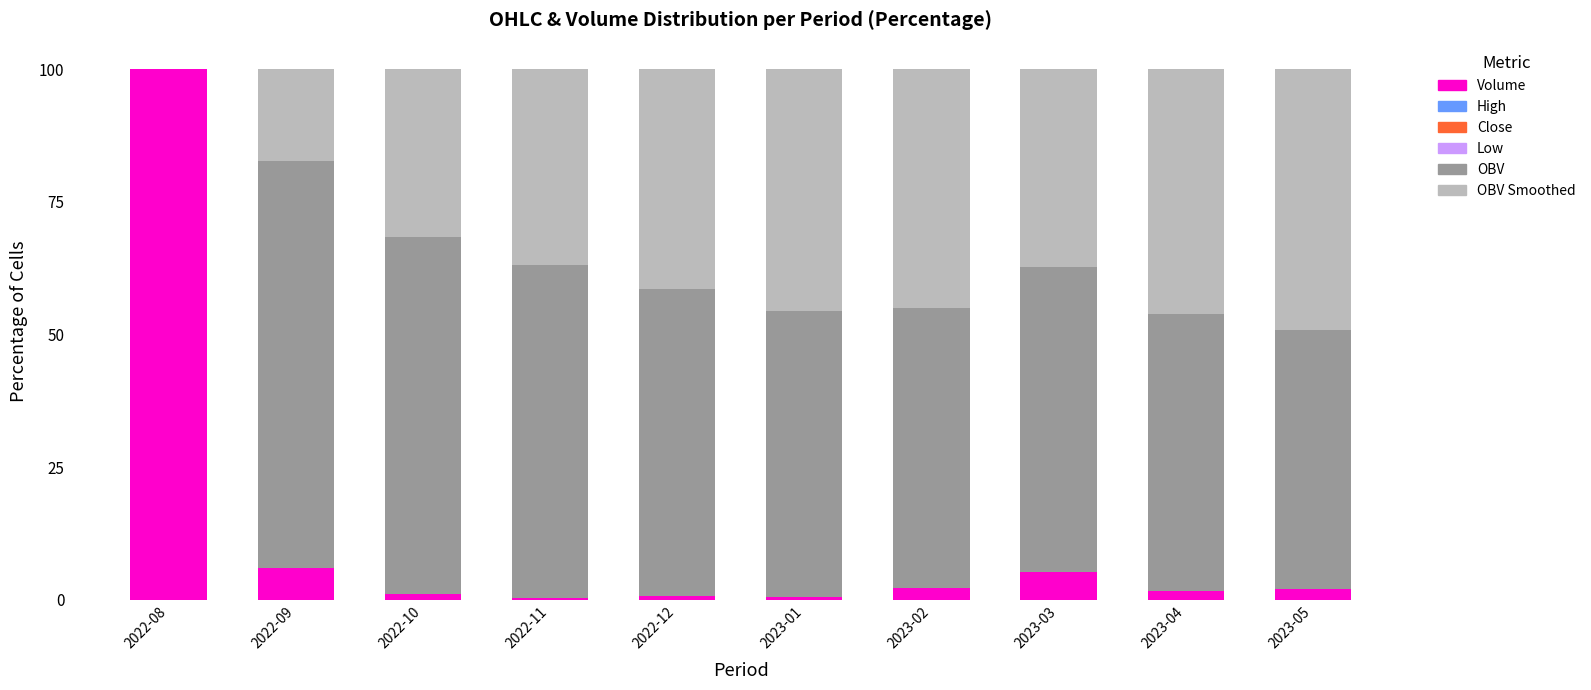

Are the bars horizontal?

No